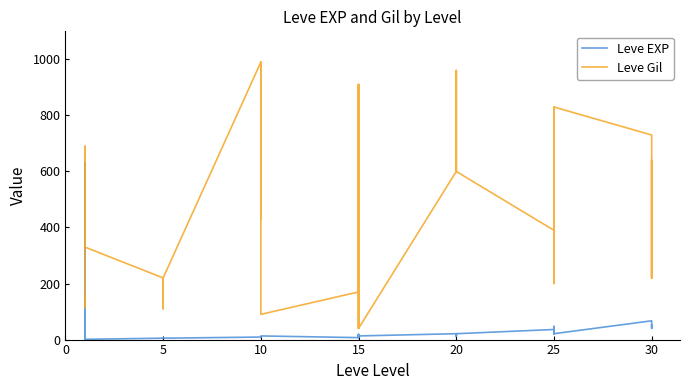

The value of Leve EXP at 20 is 19. True or false?

False